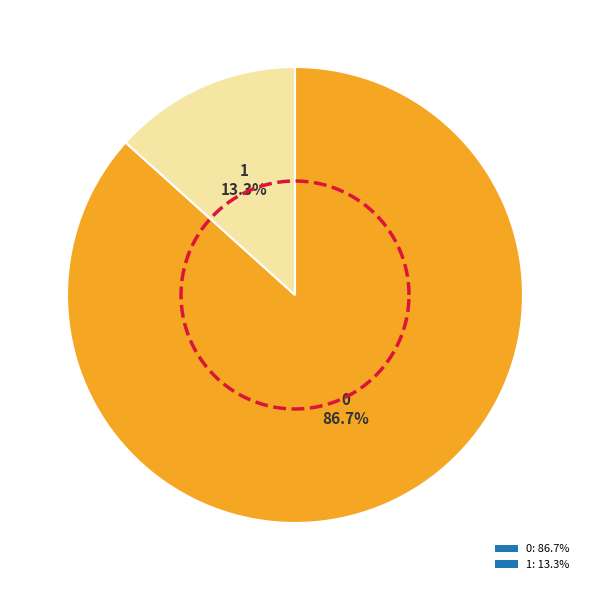

Is it true that 0 is 87% of the pie?

True